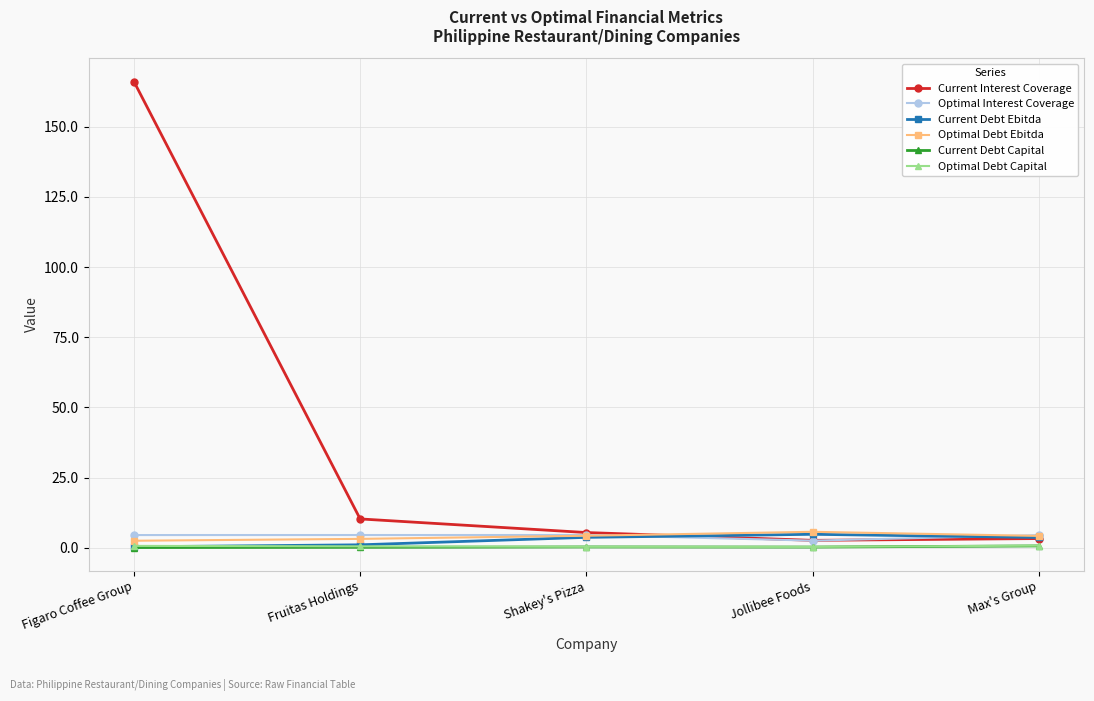

At which category is the sum across all series the highest?

Figaro Coffee Group